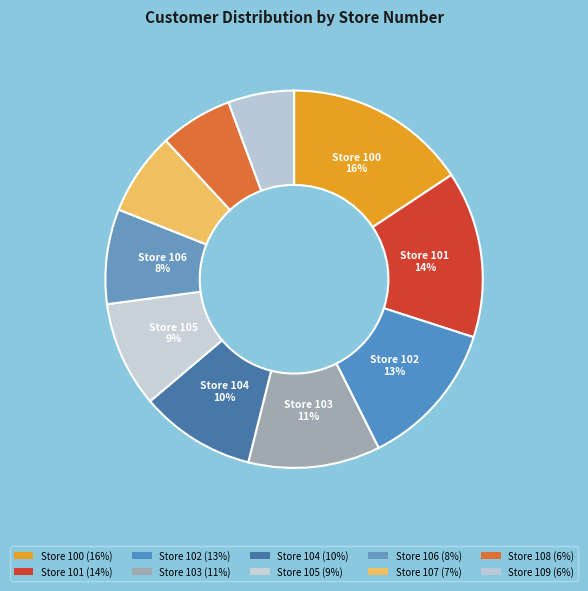

What is the smallest slice in the pie chart?

Store 109